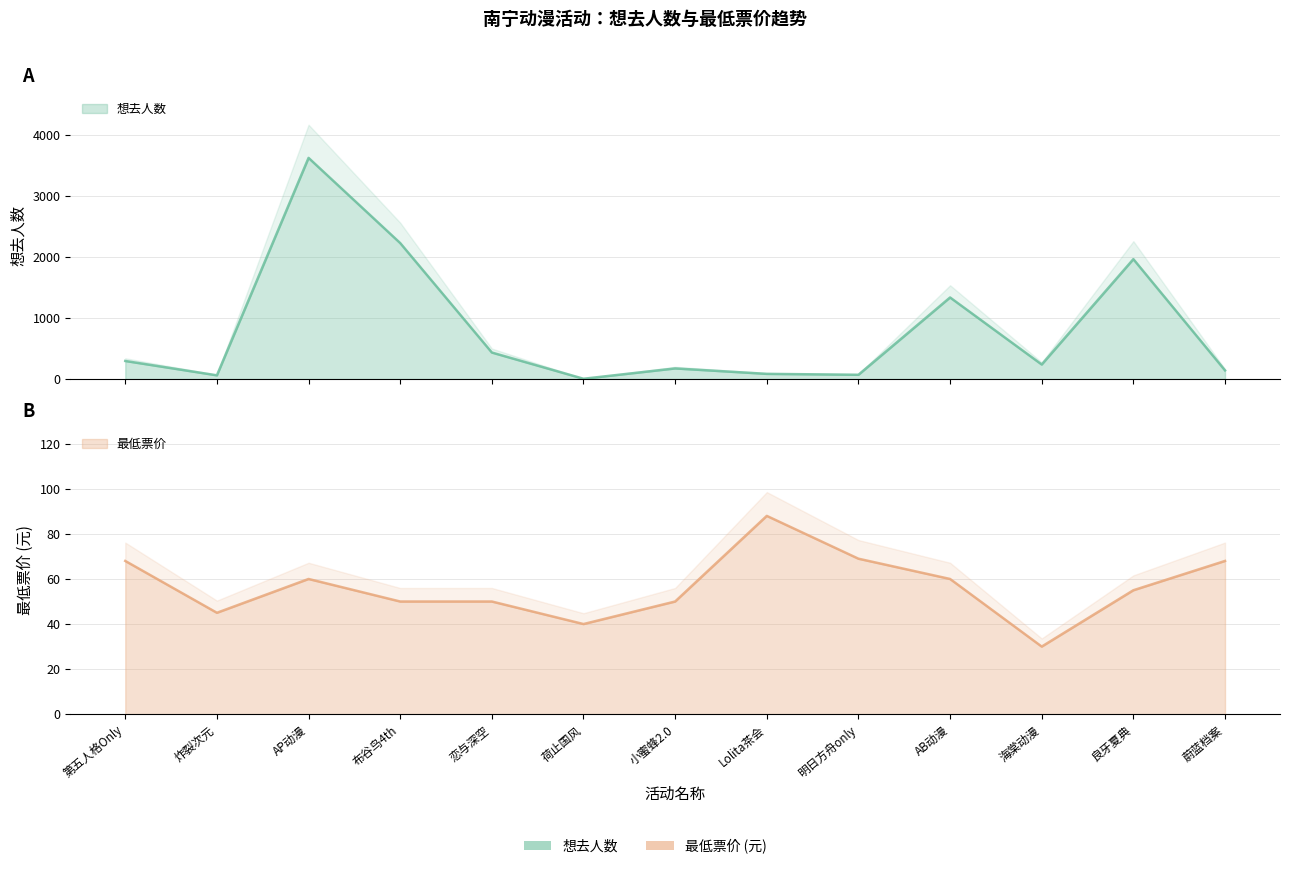

The value of 最低票价 at AB动漫 is 37. True or false?

False